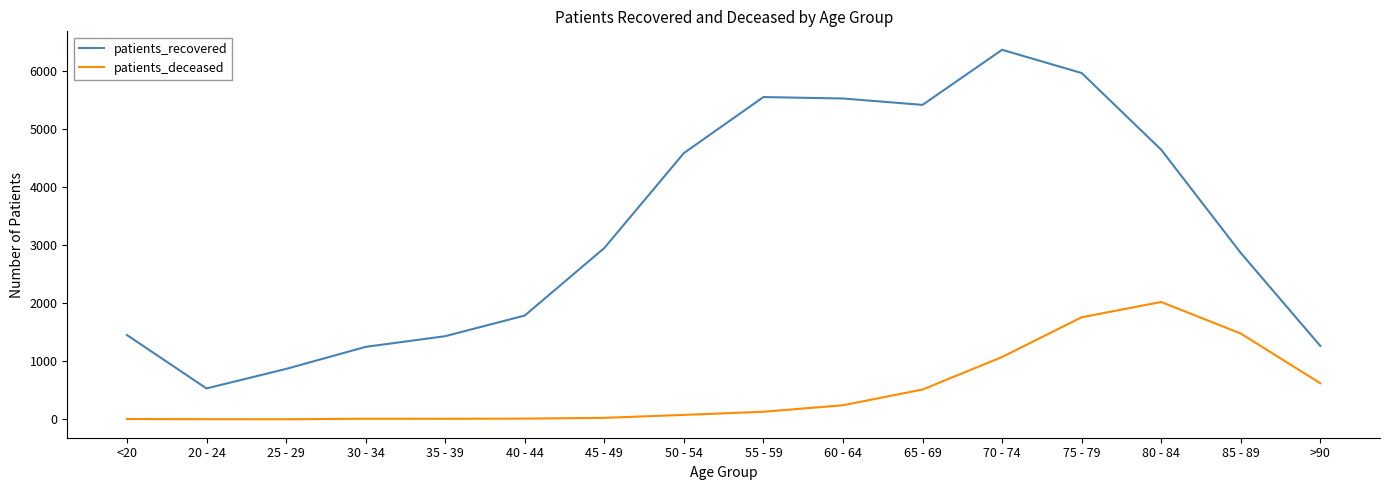

What is the total value across all series at >90?

1887